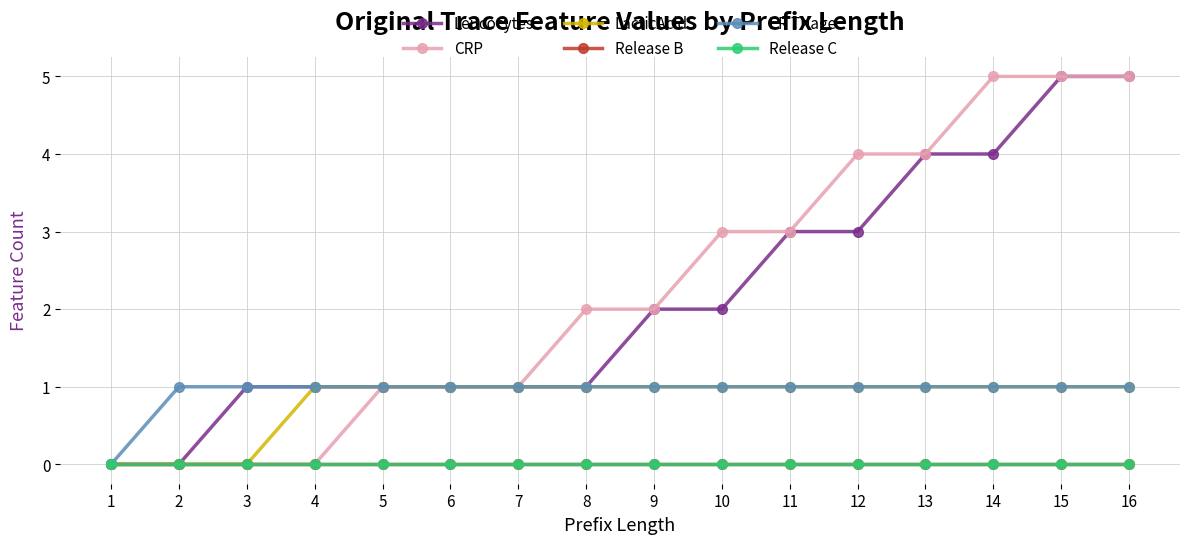

True or false: Leucocytes has a value of 3 at 10.

False